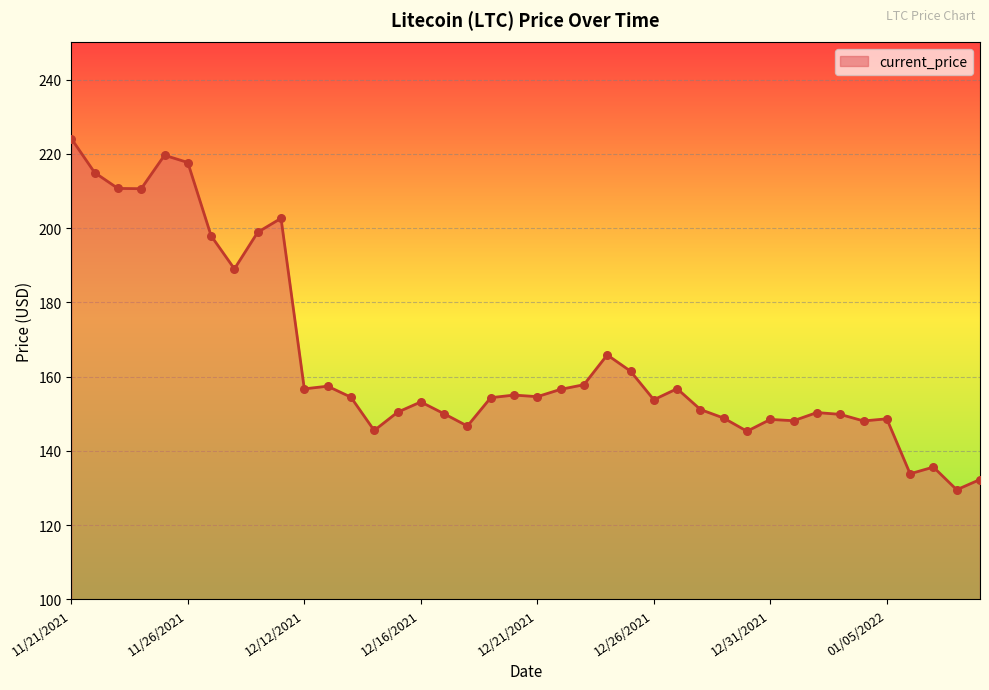

What is the greatest value displayed?

224.1